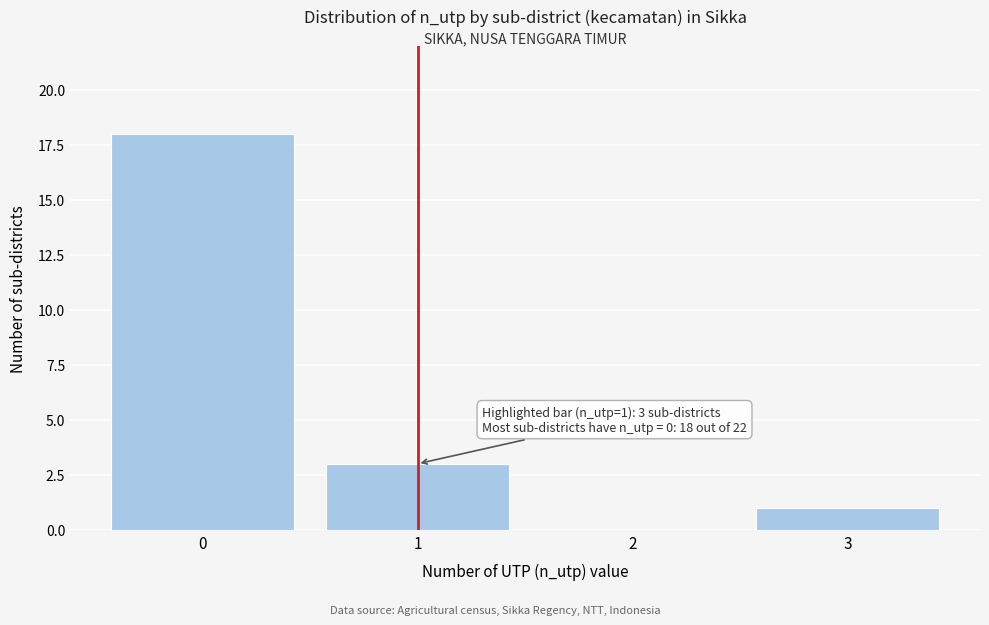

Reading right to left, list all the values displayed in this chart.

3=1	2=0	1=3	0=18